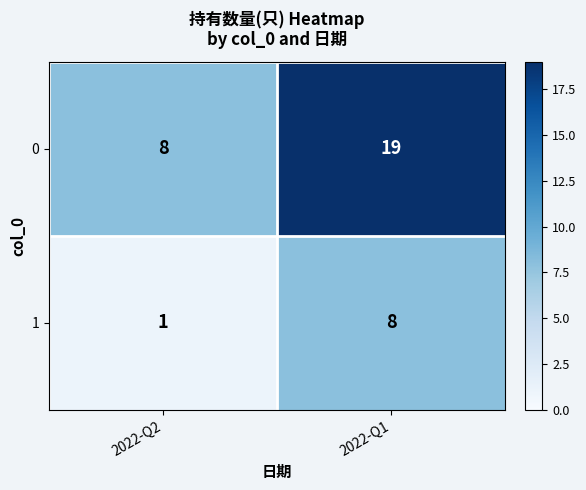

At 2022-Q2, list the series in order from largest to smallest.

0, 1